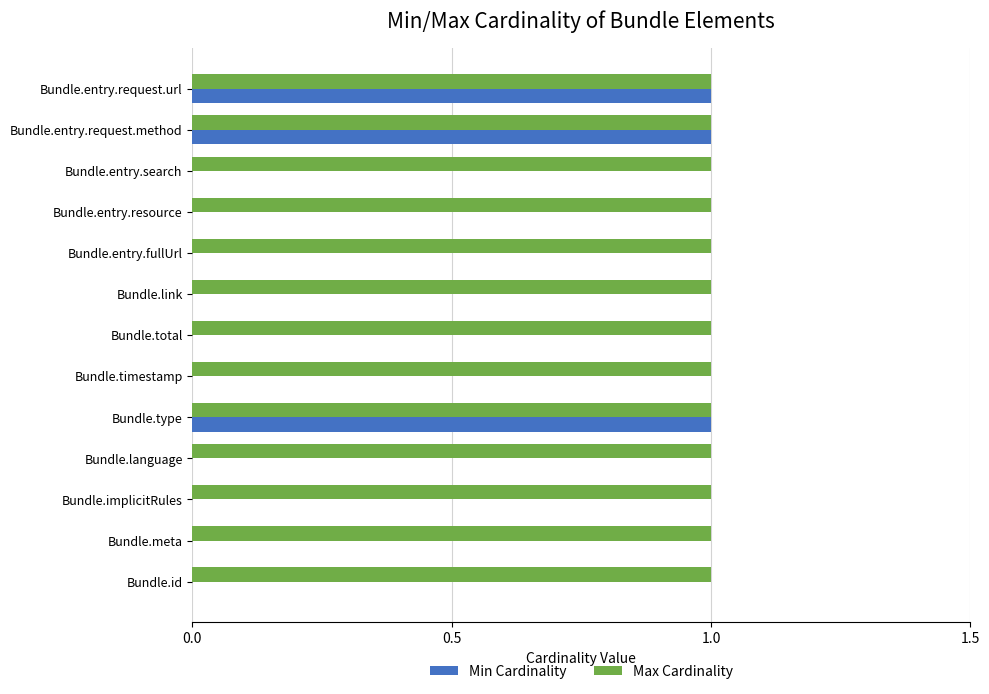

True or false: Max Cardinality has a value of 1 at Bundle.entry.fullUrl.

True